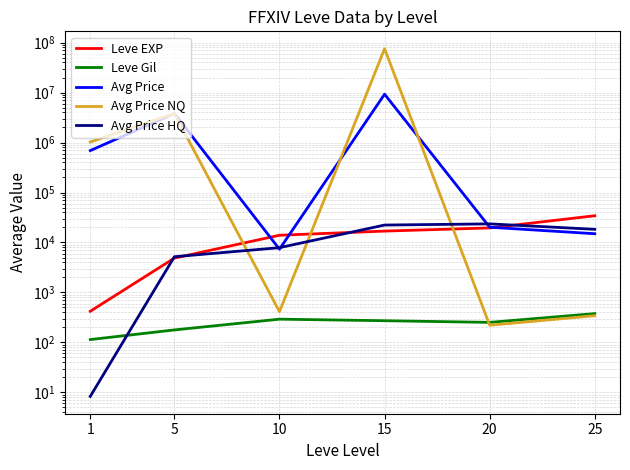

True or false: Avg Price and Leve Gil intersect in this chart.

False